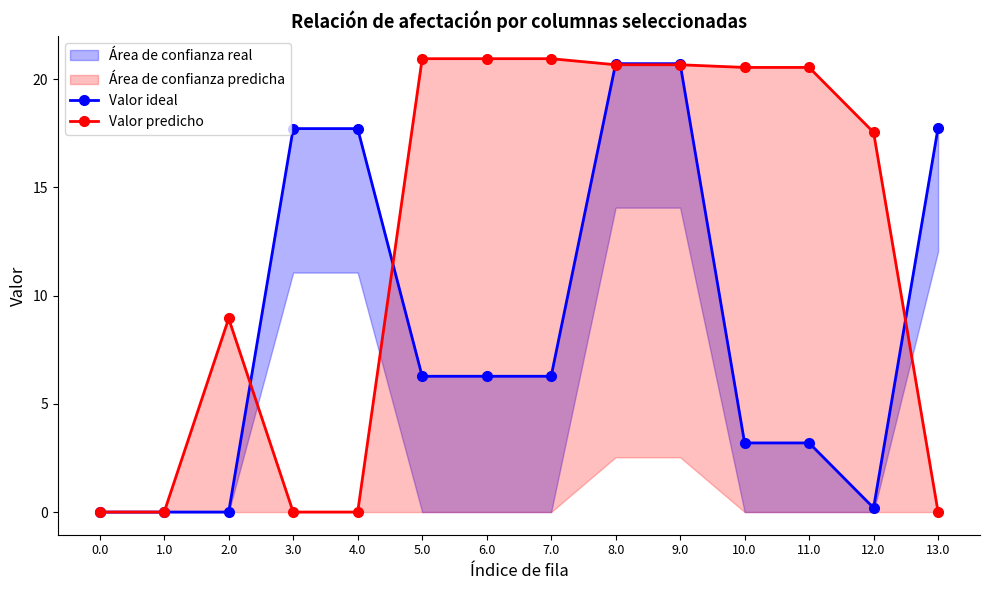

What is the value of the Valor ideal point at the 8th from the left?

6.3